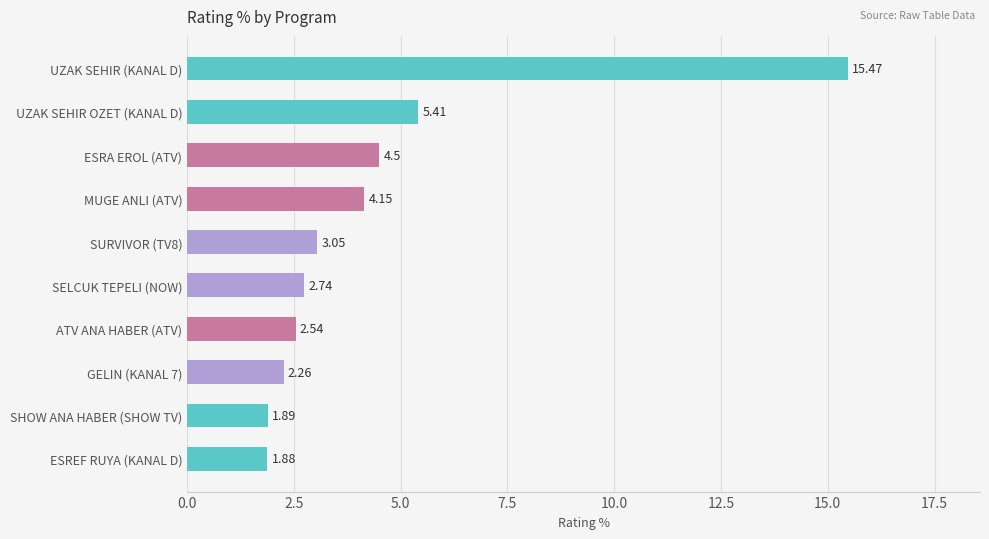

List the labels in order of value, largest first.

UZAK SEHIR (KANAL D), UZAK SEHIR OZET (KANAL D), ESRA EROL (ATV), MUGE ANLI (ATV), SURVIVOR (TV8), SELCUK TEPELI (NOW), ATV ANA HABER (ATV), GELIN (KANAL 7), SHOW ANA HABER (SHOW TV), ESREF RUYA (KANAL D)